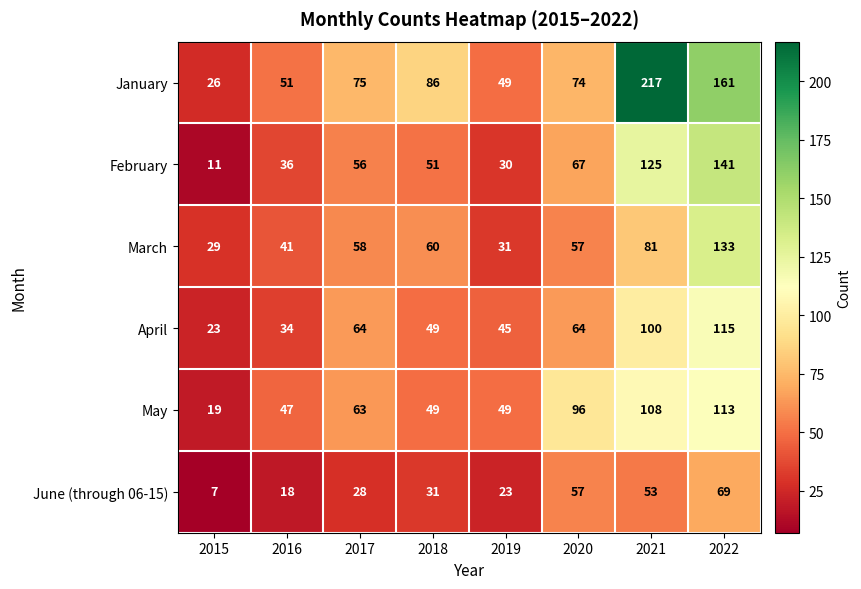

What is the difference between the second highest and minimum values in the February series?

114